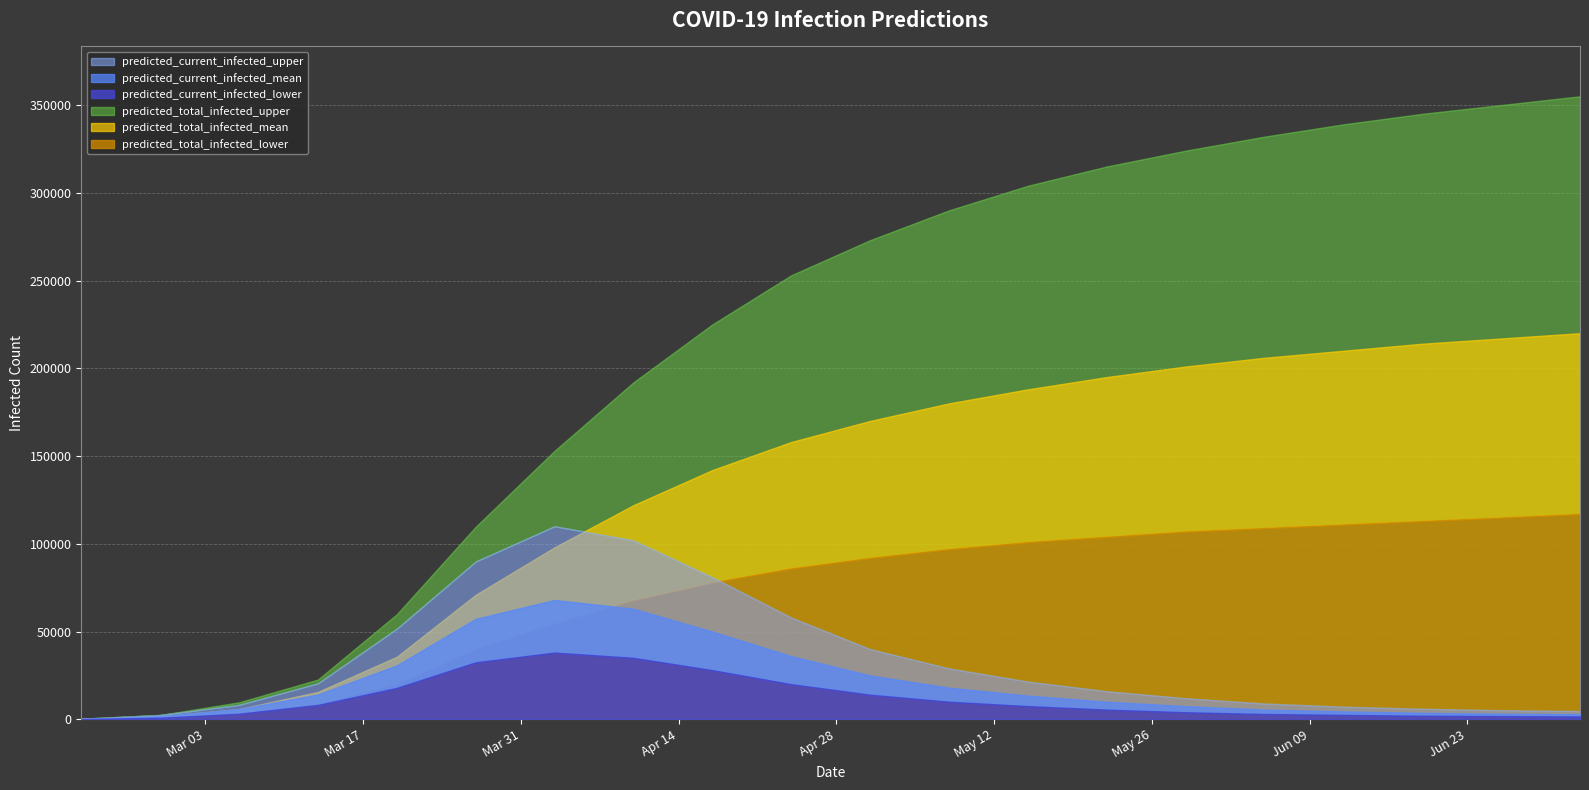

What is the spread (max minus min) of values at 2020-05-22?

309500